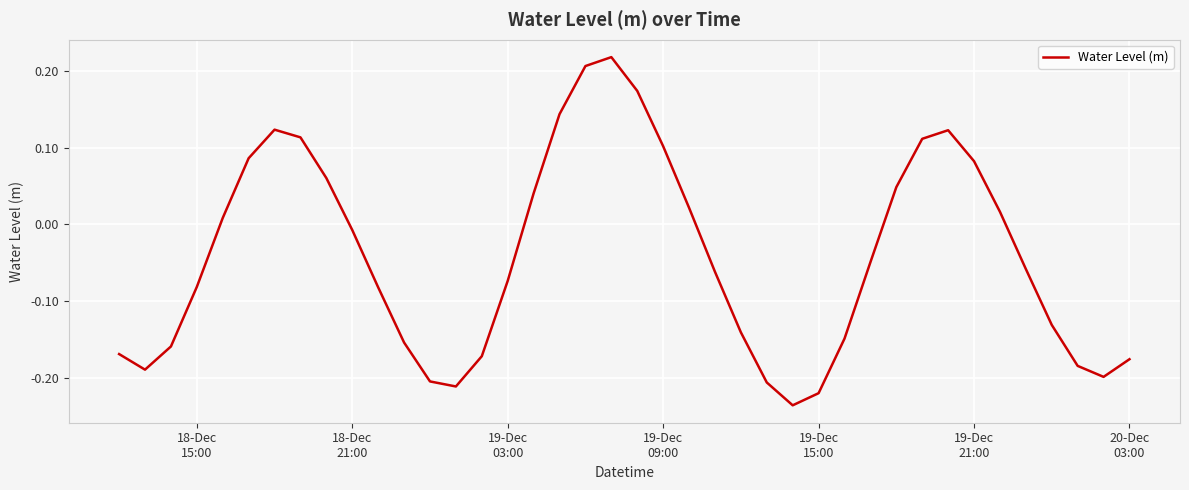

Does the chart display data point markers on the line(s)?

No